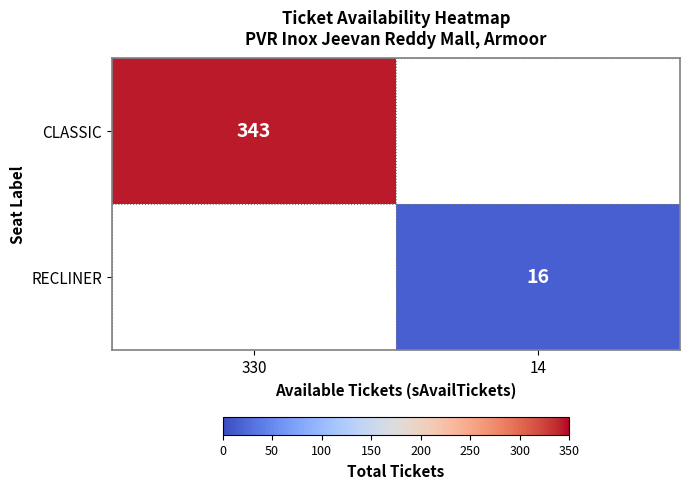

Which has a higher value, 14 or 330?

330